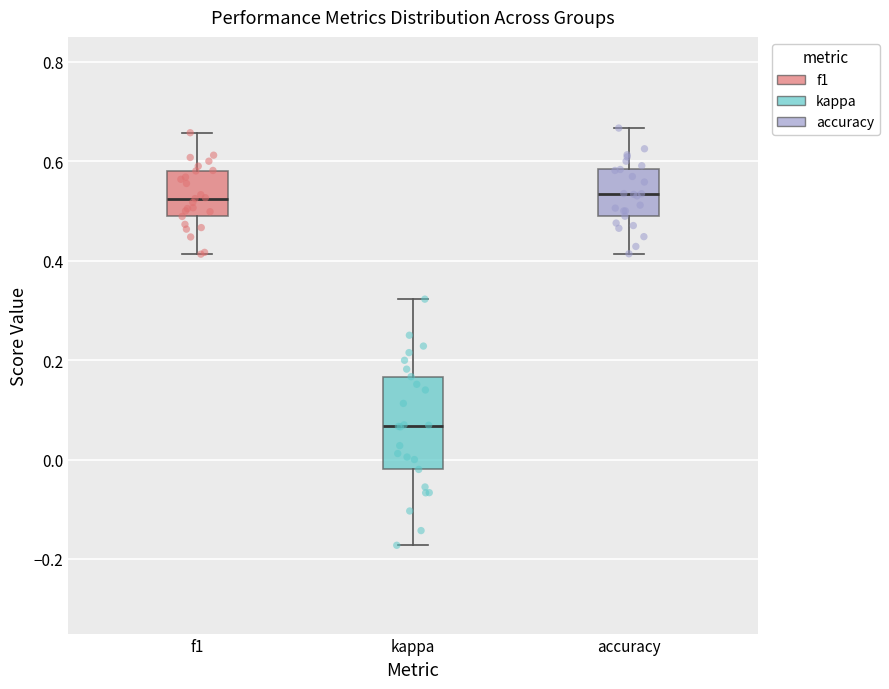

Which box has the lowest median line?

kappa